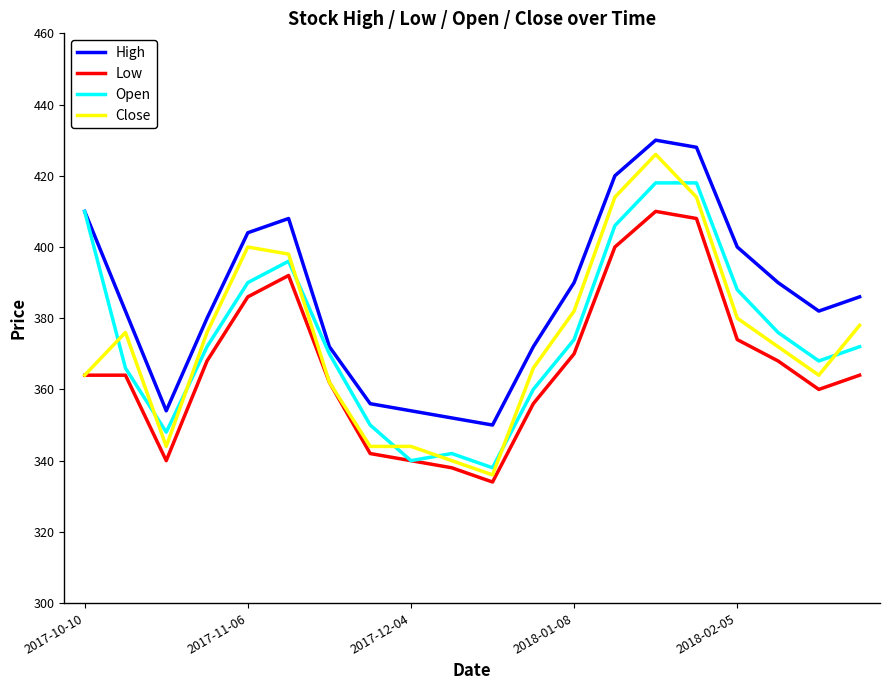

True or false: High and Low intersect in this chart.

False